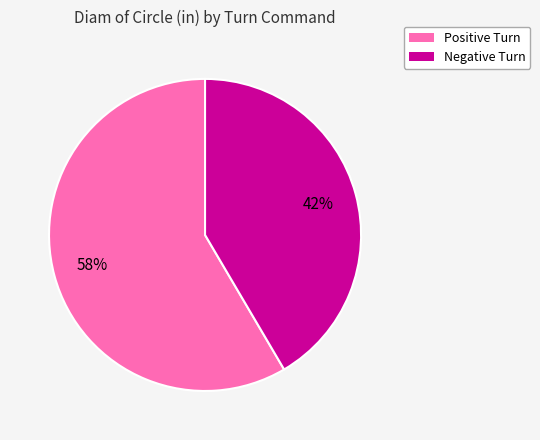

Does any single category account for the majority?

Yes